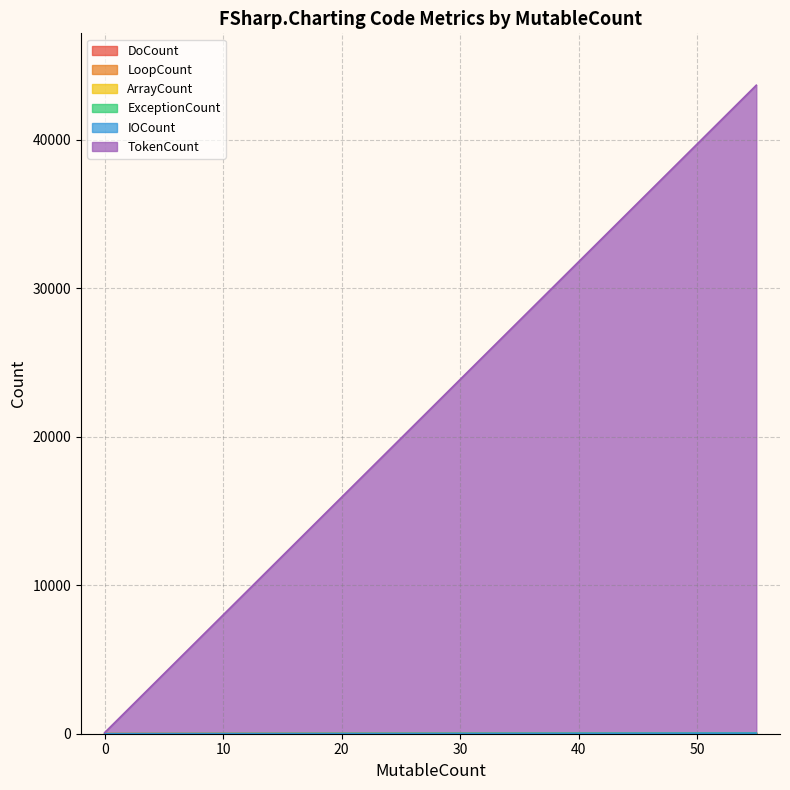

Reading right to left, what are all the values shown in this chart?

DoCount: 15	1	1
LoopCount: 23	1	1
ArrayCount: 37	1	1
ExceptionCount: 33	1	1
IOCount: 41	1	1
TokenCount: 43665	77	77